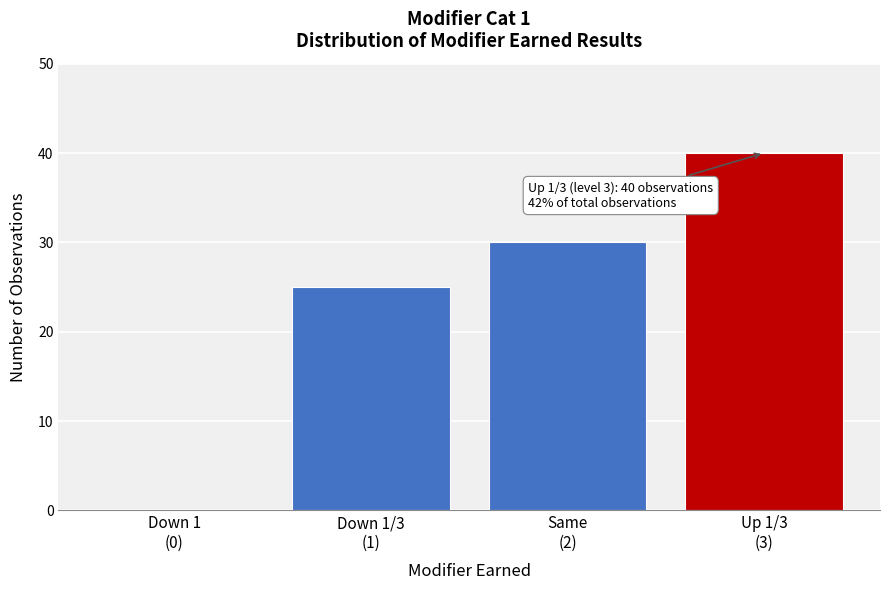

What is the maximum value shown in the chart?

40